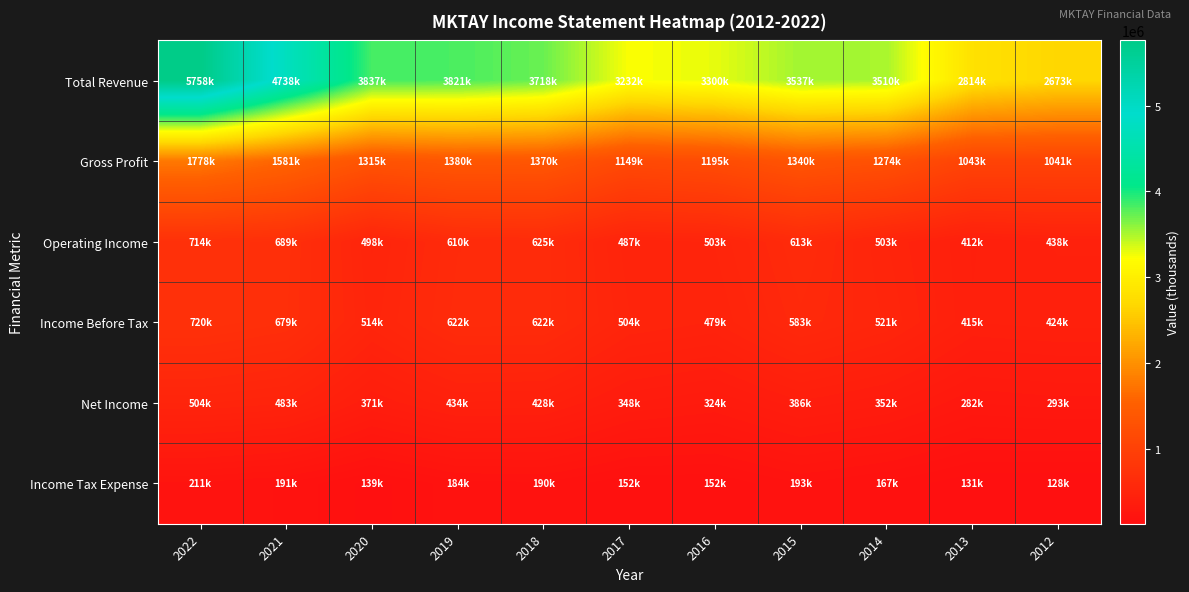

What is the difference between the highest and lowest values at 2021?

4547900